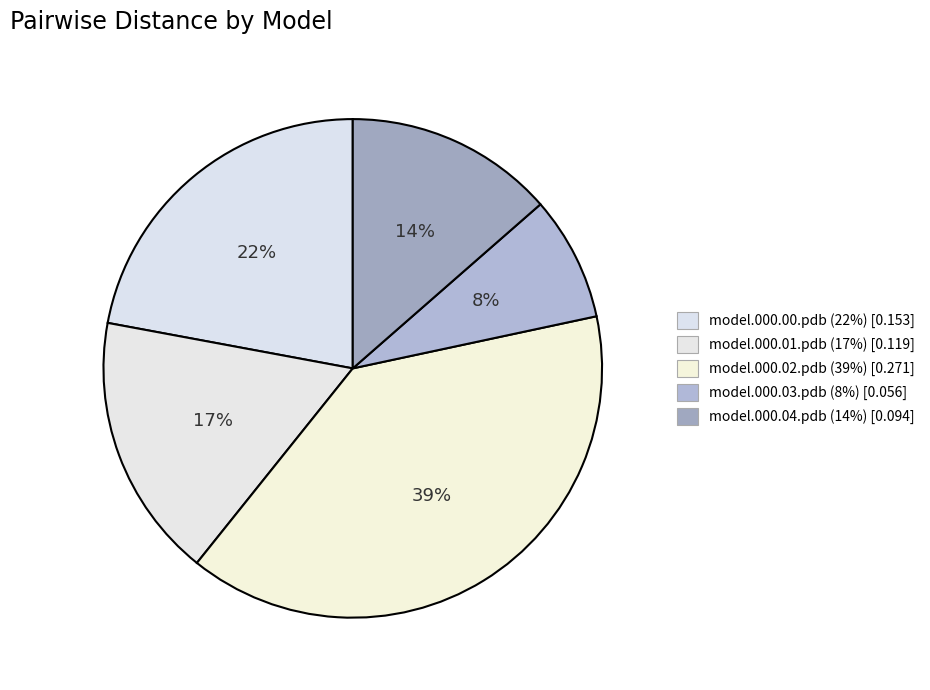

What is the smallest slice in the pie chart?

model.000.03.pdb